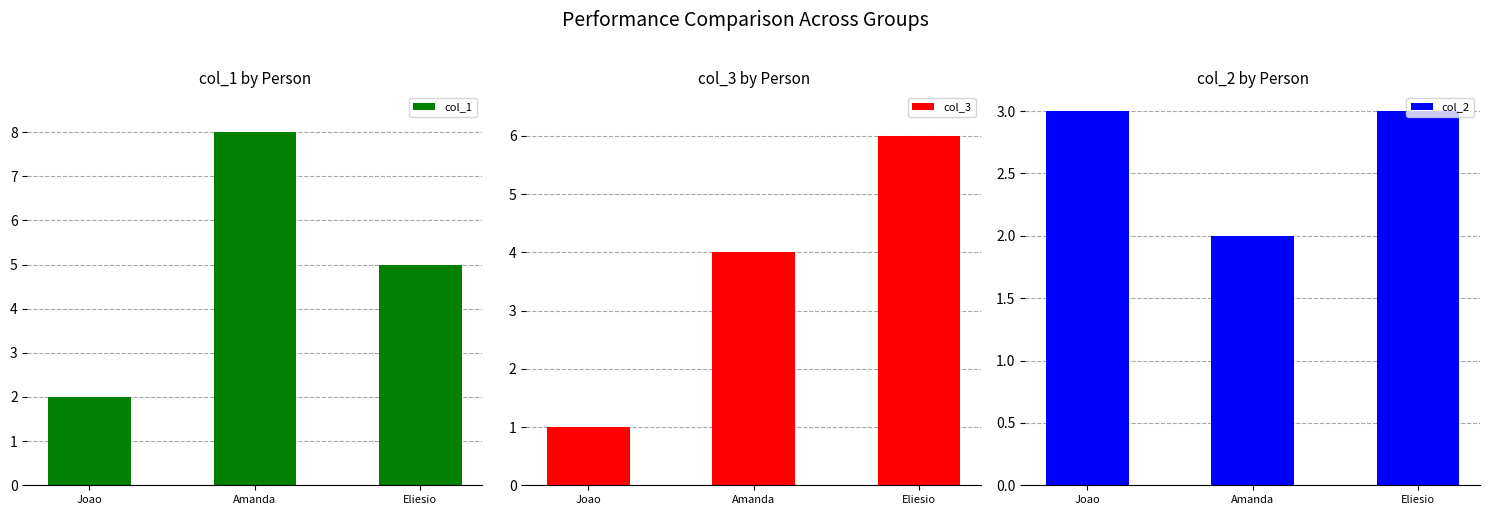

Which series has the largest total across all categories?

col_1